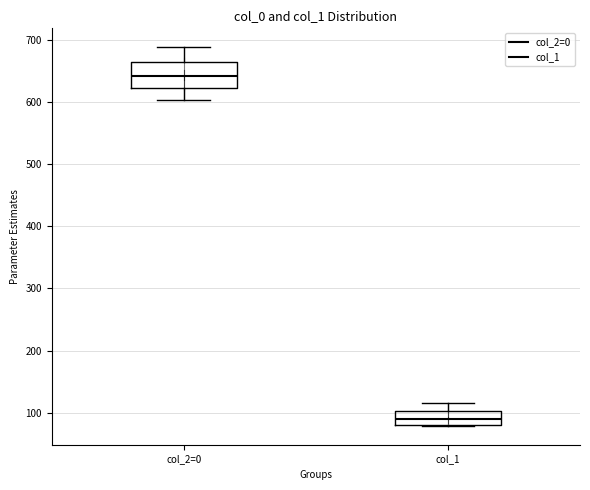

Reading left to right, transcribe this box plot: for each box, give where its median line is, the range the box spans, and where its two whiskers end, as read against the y-axis. The values are not printed on the chart, so give them approximately, as read against the axis.

col_2=0: median 640, box 620 to 660, whiskers 600 to 690
col_1: median 90, box 80 to 100, whiskers 80 to 120